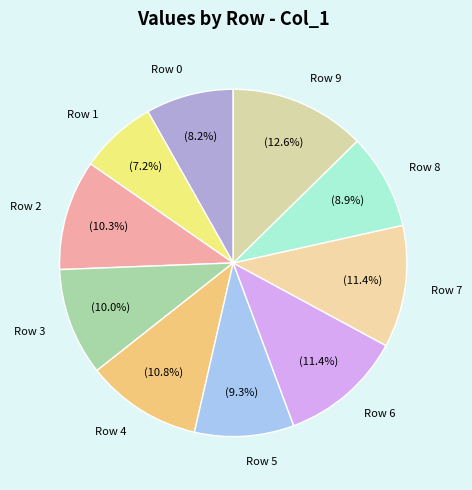

Combined, what portion of the pie is Row 9 and Row 8?

21.5%